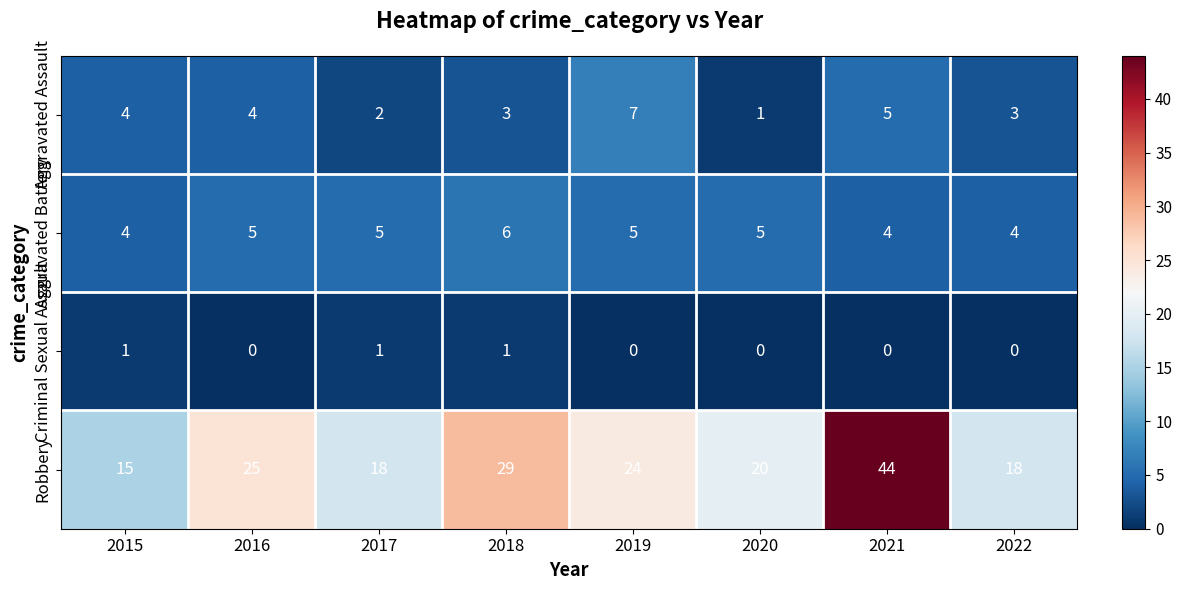

Is it true that Aggravated Battery equals 9 at 2020?

False